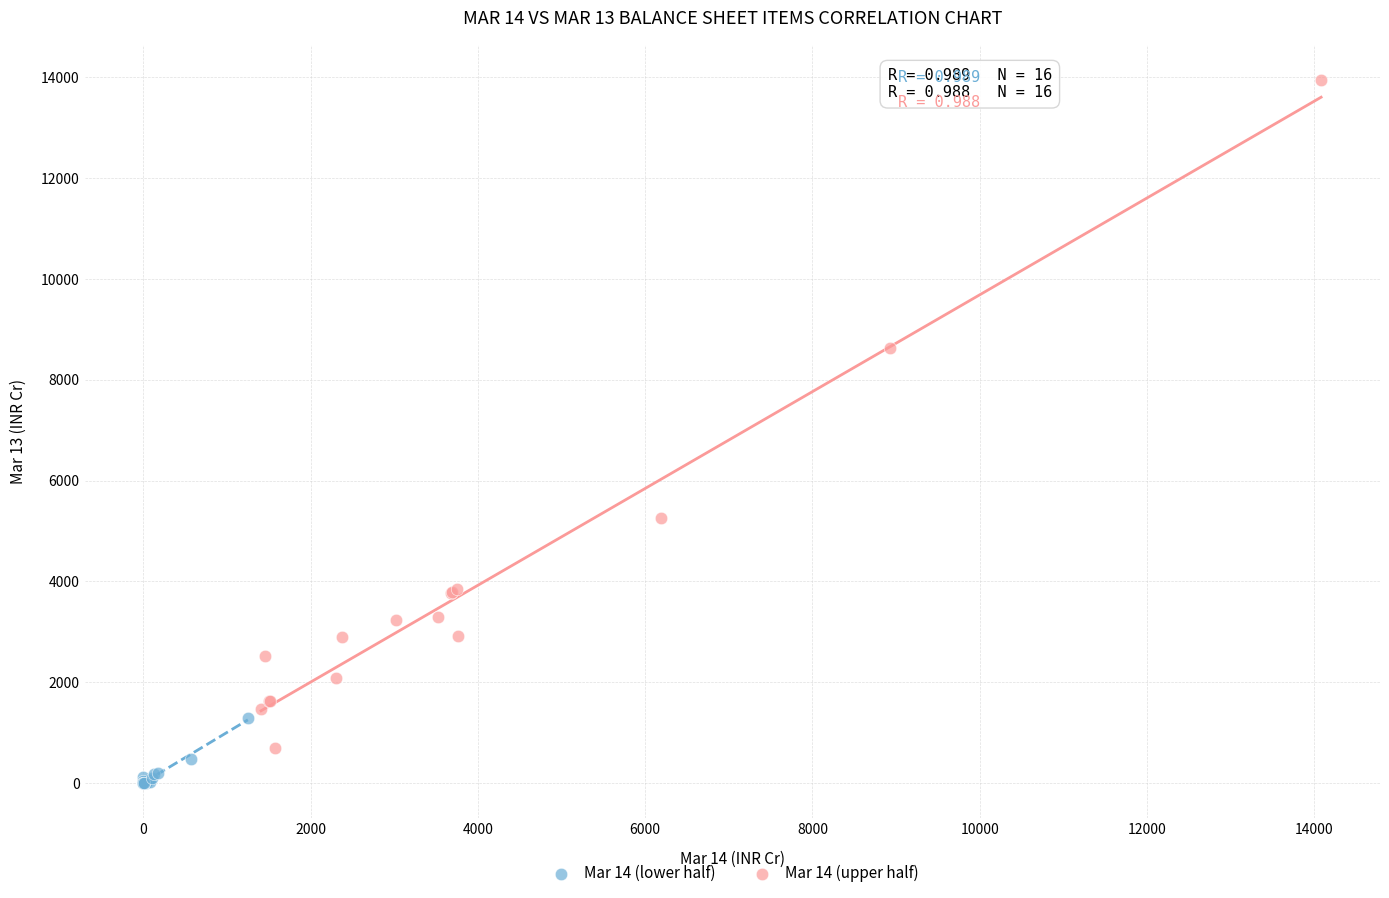

What are all the series names shown in the legend?

Mar 14 (lower half), Mar 14 (upper half)